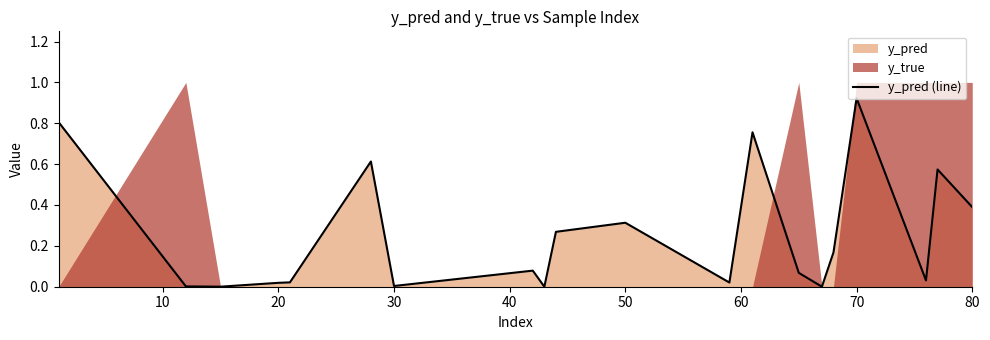

True or false: the data has more than 1 interior local peaks.

True